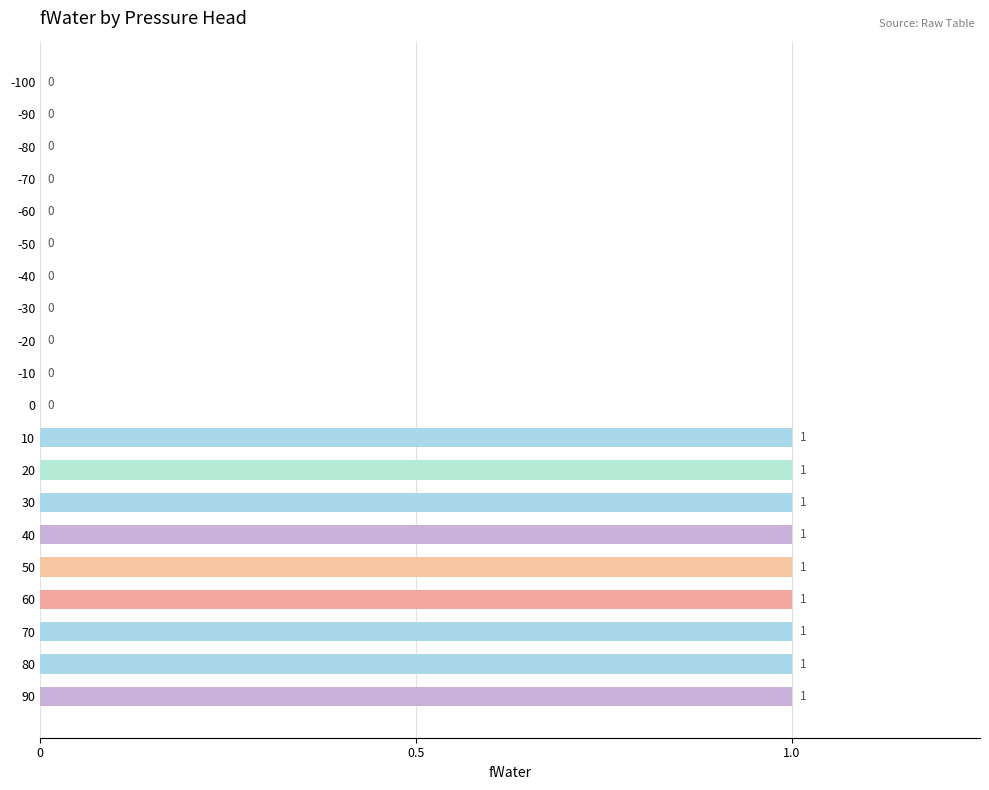

The chart shows a value of 0 at 0. True or false?

True